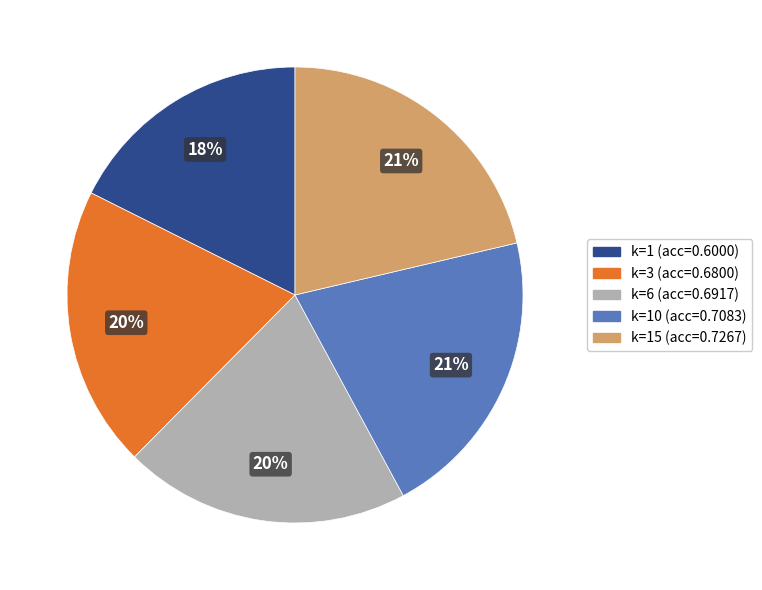

To the nearest percent, what is the average slice percentage?

20%